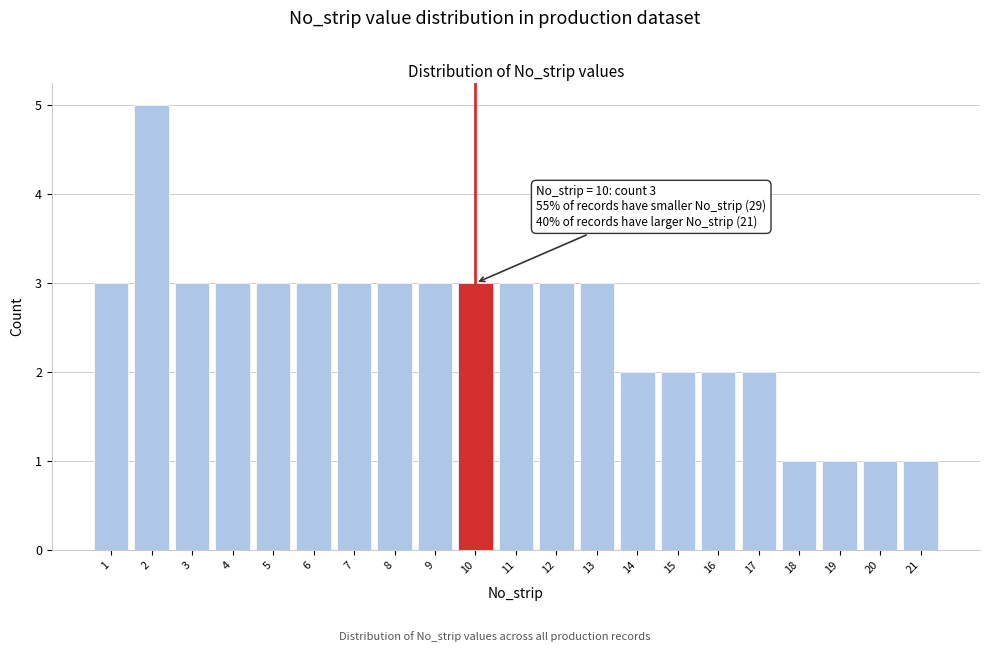

Reading right to left, list all the values displayed in this chart.

21=1	20=1	19=1	18=1	17=2	16=2	15=2	14=2	13=3	12=3	11=3	10=3	9=3	8=3	7=3	6=3	5=3	4=3	3=3	2=5	1=3